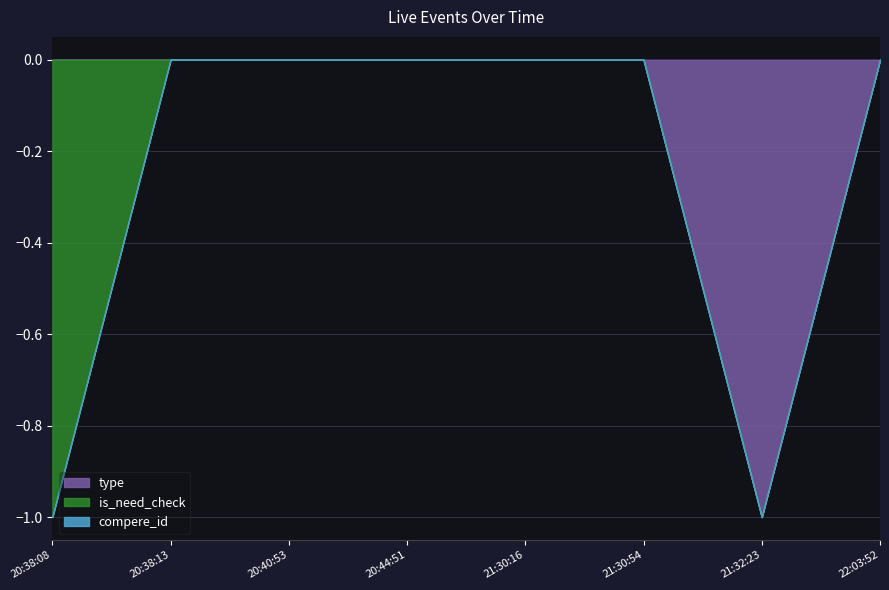

The is_need_check series shows 0 at 21:30:54. True or false?

True